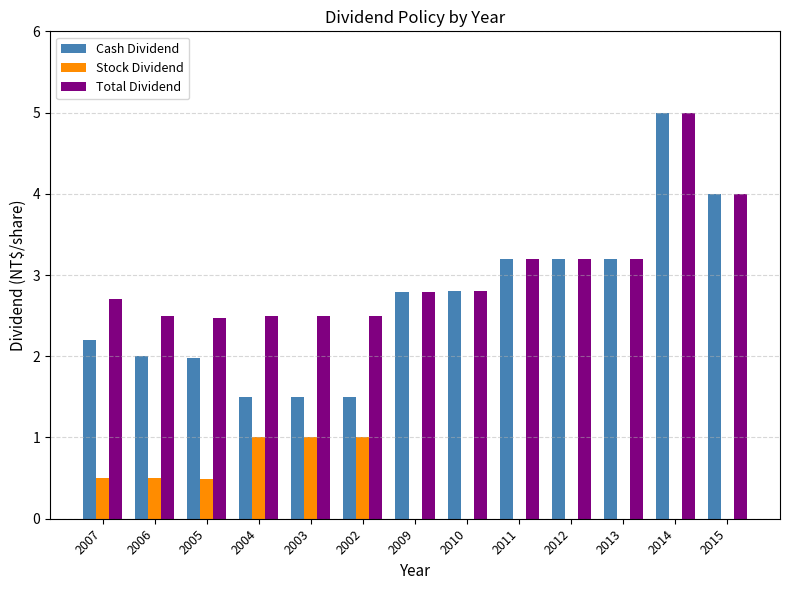

Are the bars horizontal?

No